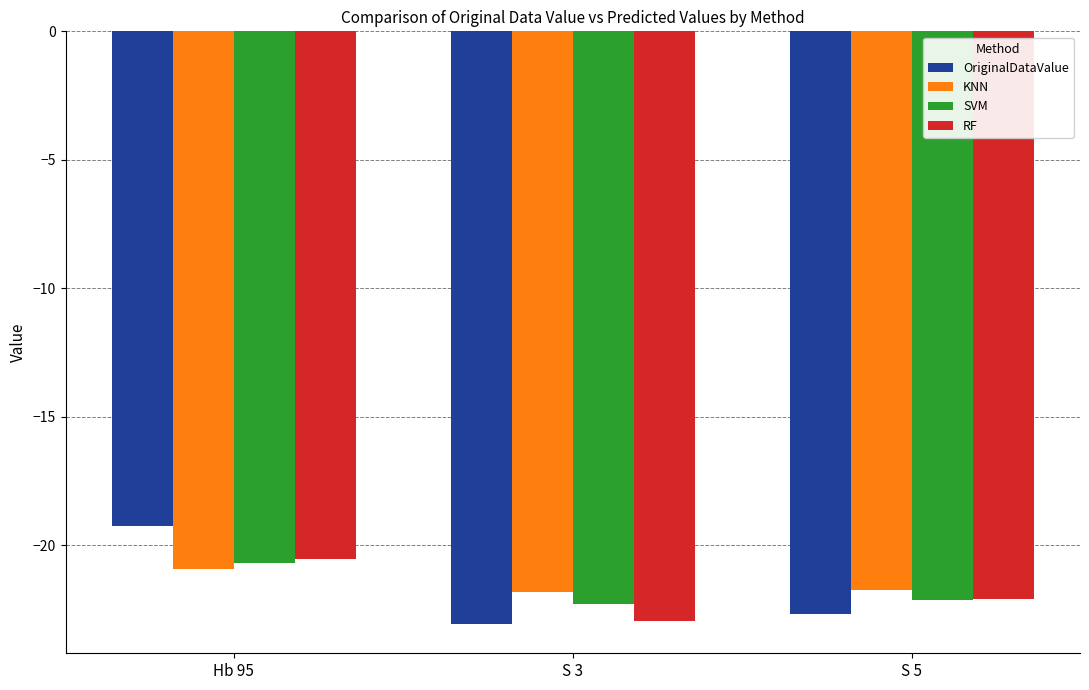

What is the value of the OriginalDataValue bar at the 1st from the left?

-19.2